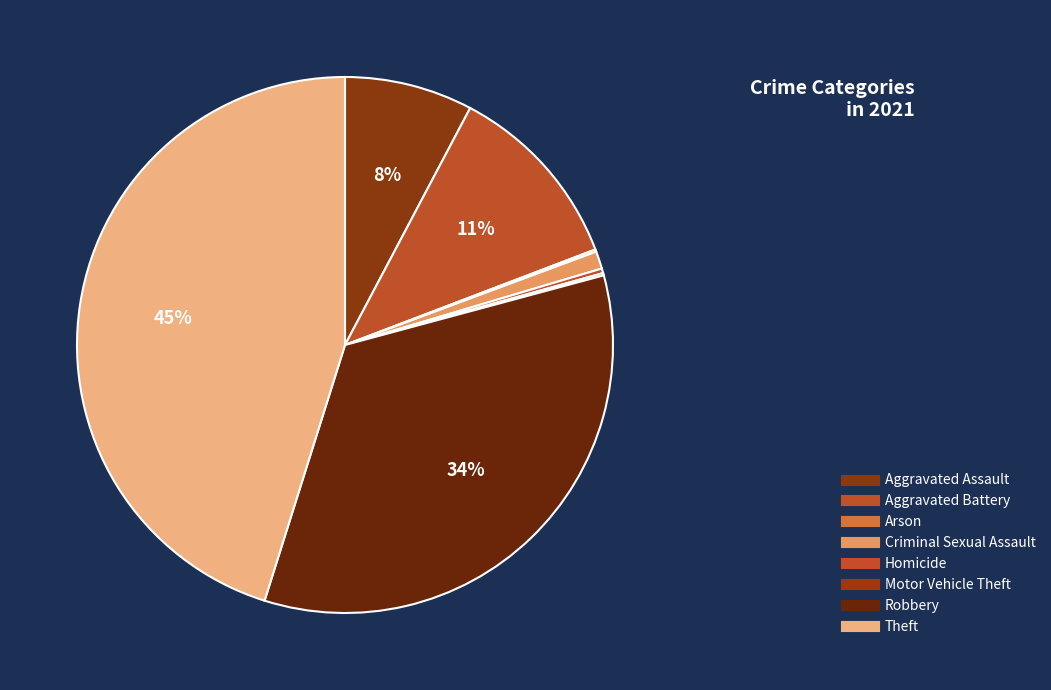

Is it true that Motor Vehicle Theft is 0% of the pie?

True